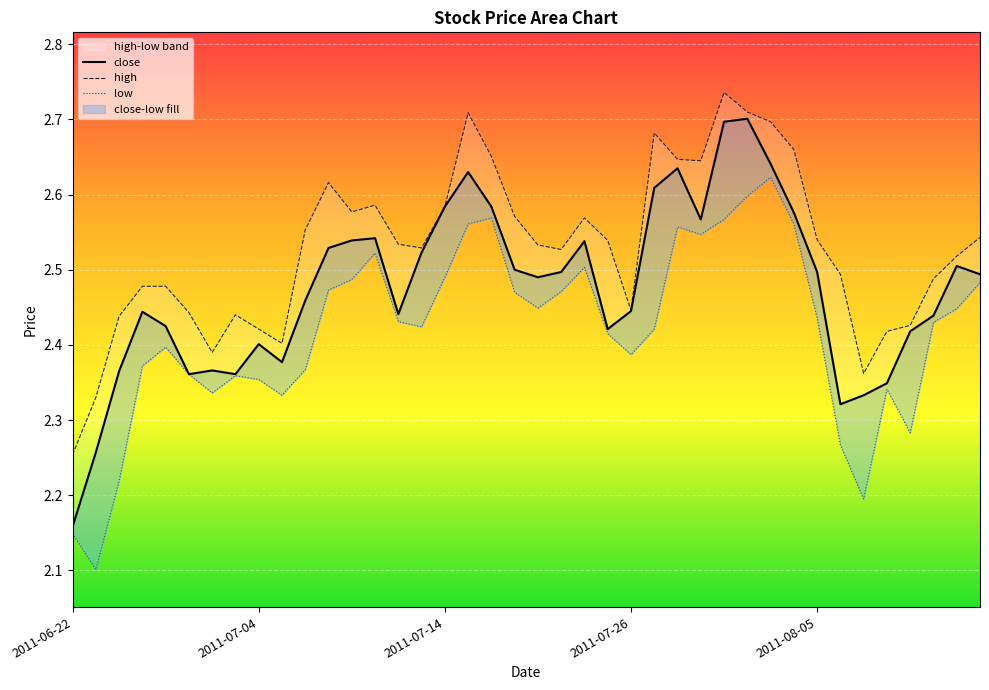

What position from the right is 2011-06-30?

34